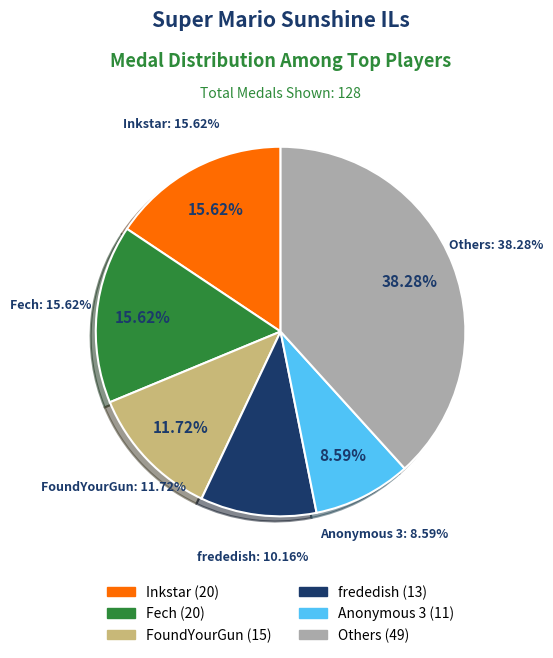

Does any single category account for the majority?

No